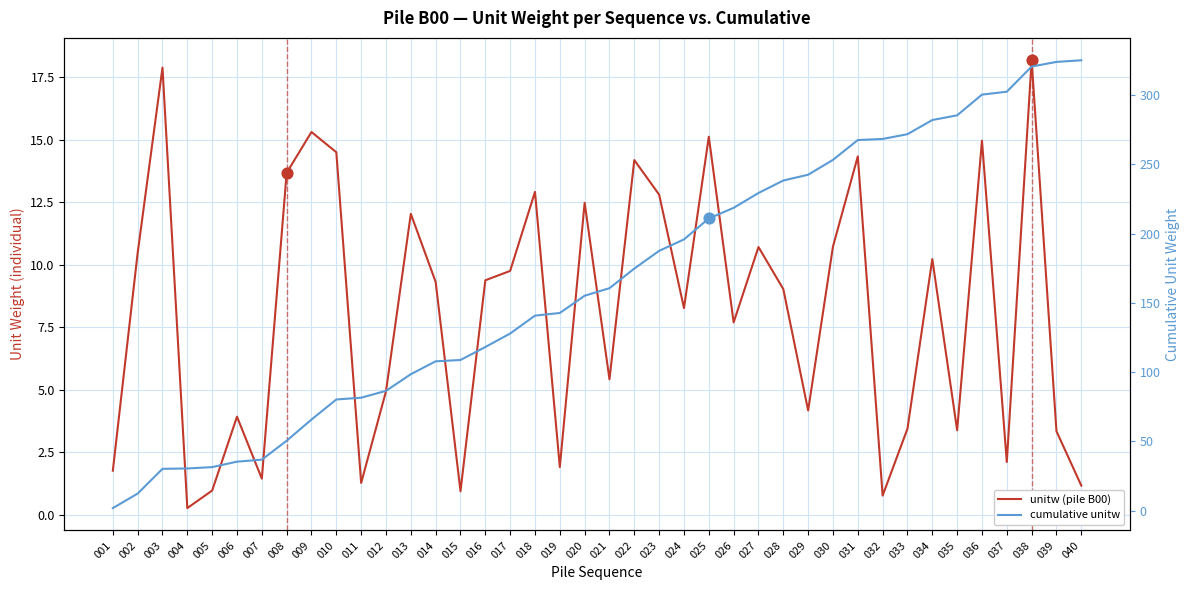

Which series contains the lowest Y value?

unitw (pile B00)